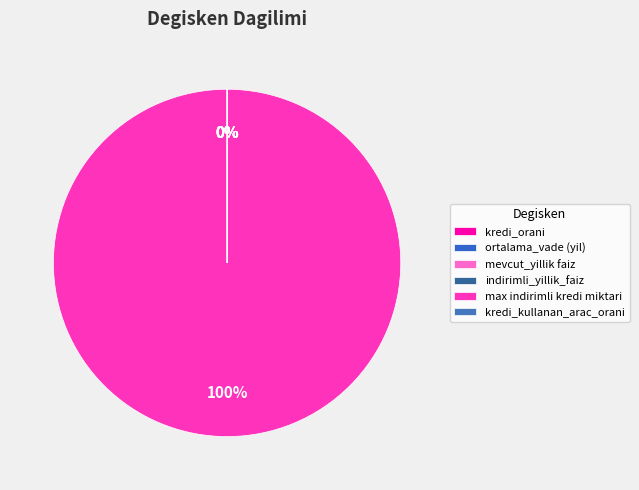

What is the change in value from kredi_orani to max indirimli kredi miktari?

+134999.3